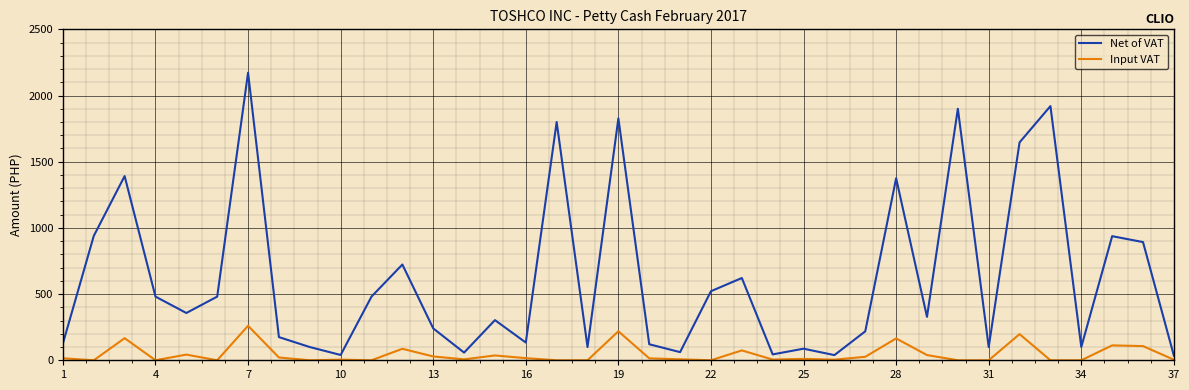

Rank the series by their average value, from highest to lowest.

Net of VAT, Input VAT